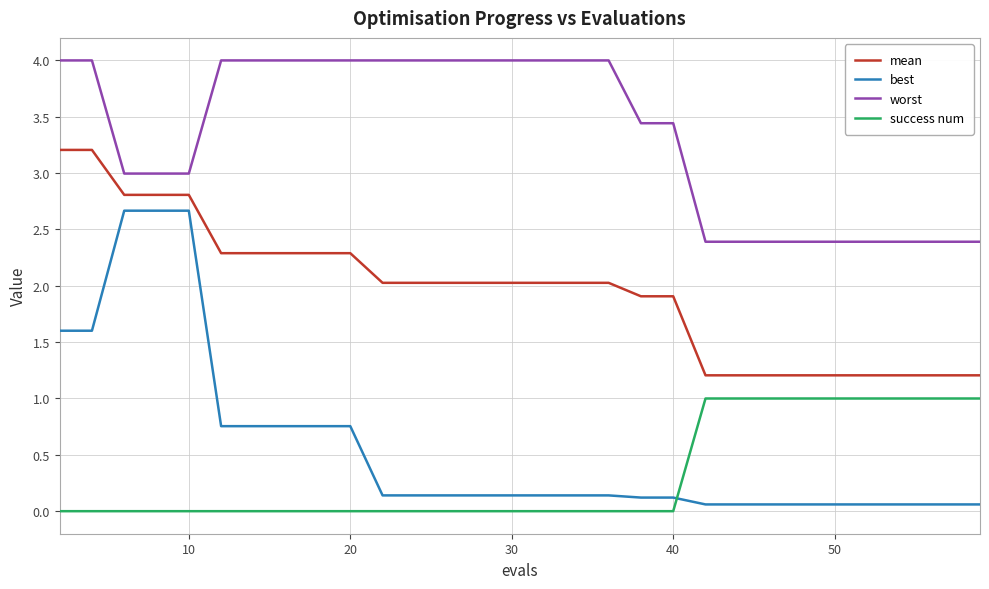

Rank the series by their maximum value, from highest to lowest.

worst, mean, best, success num